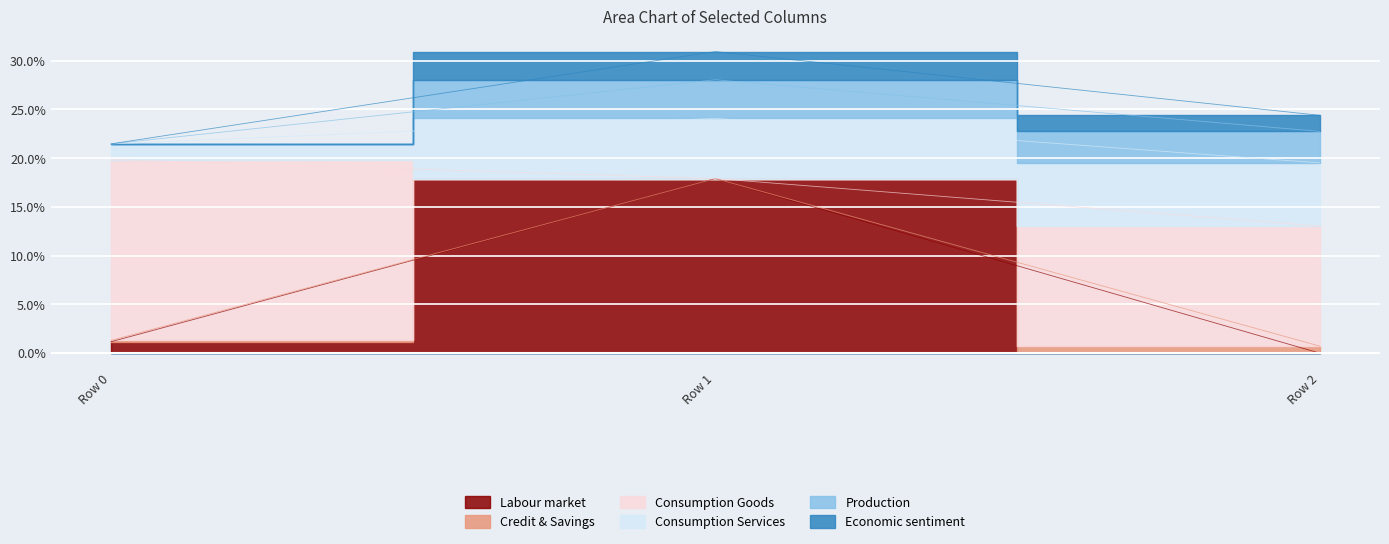

What is the total value across all series at Row 1?

0.3